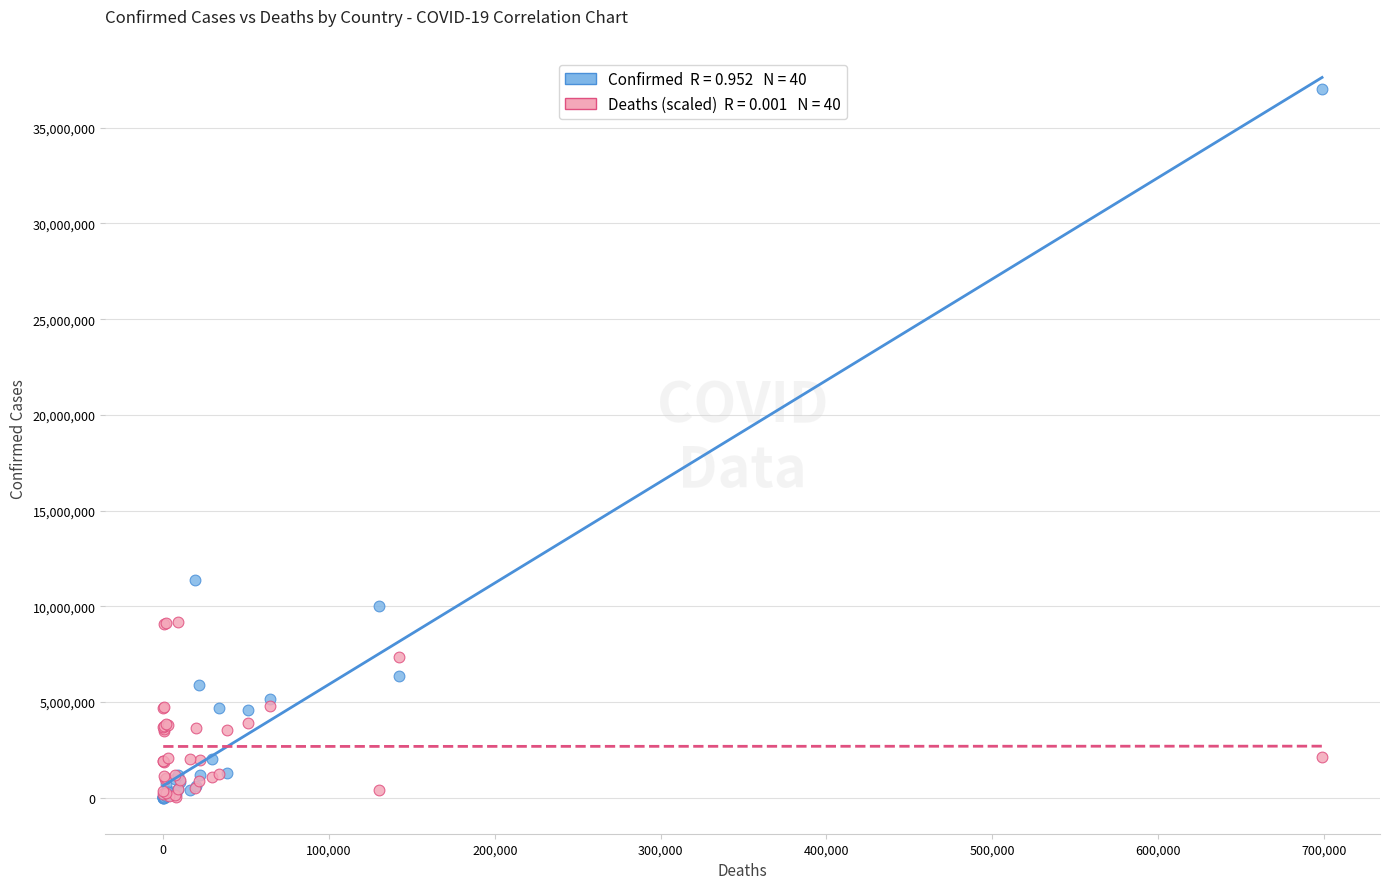

Across all series, what Y value is closest to 18514103?

11366361